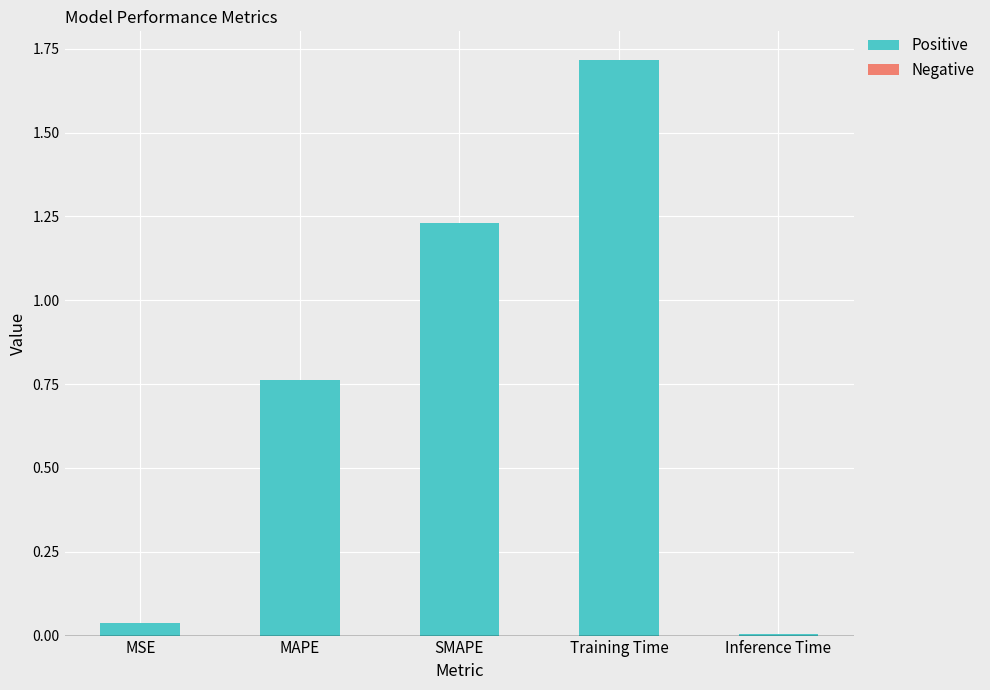

Between SMAPE and MSE, which is larger?

SMAPE